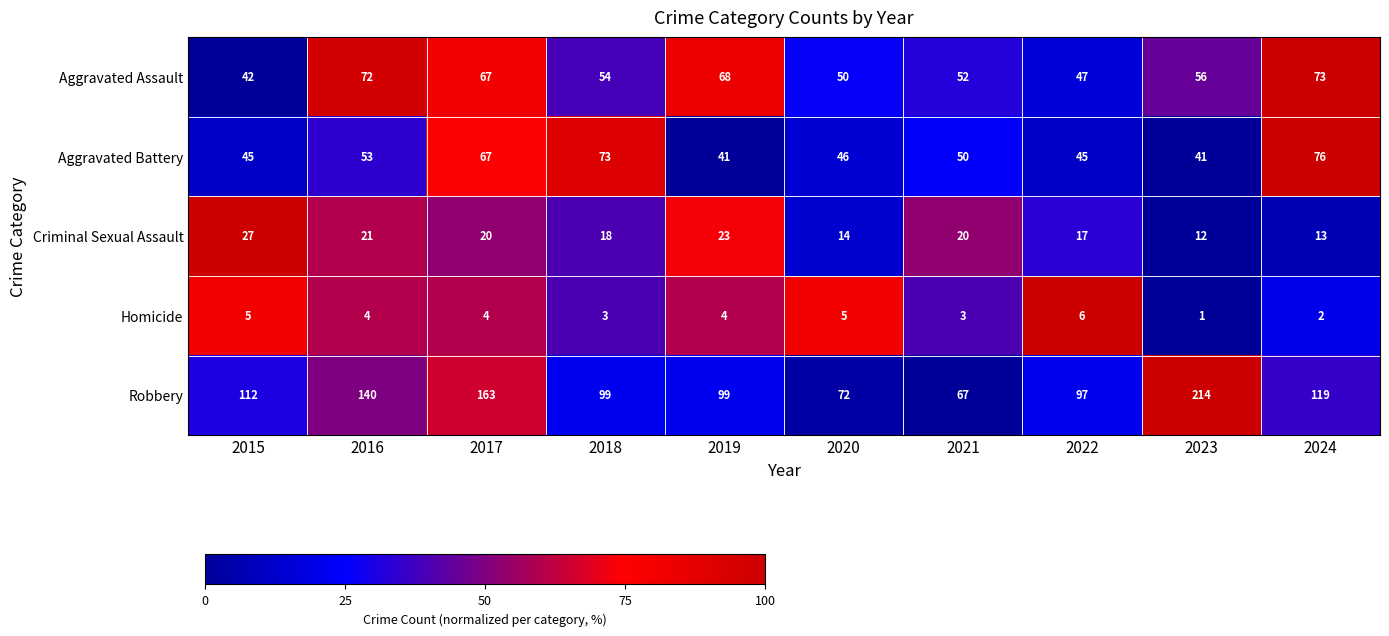

How many values in the Robbery series are below 112?

5